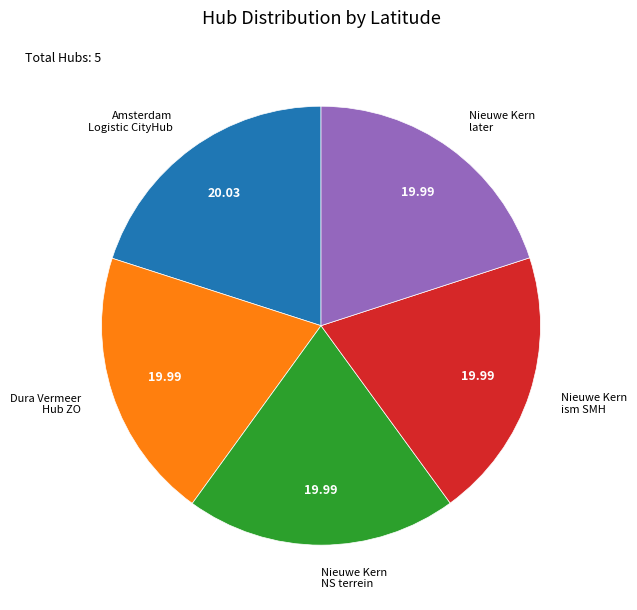

Count the number of slices in the pie.

5